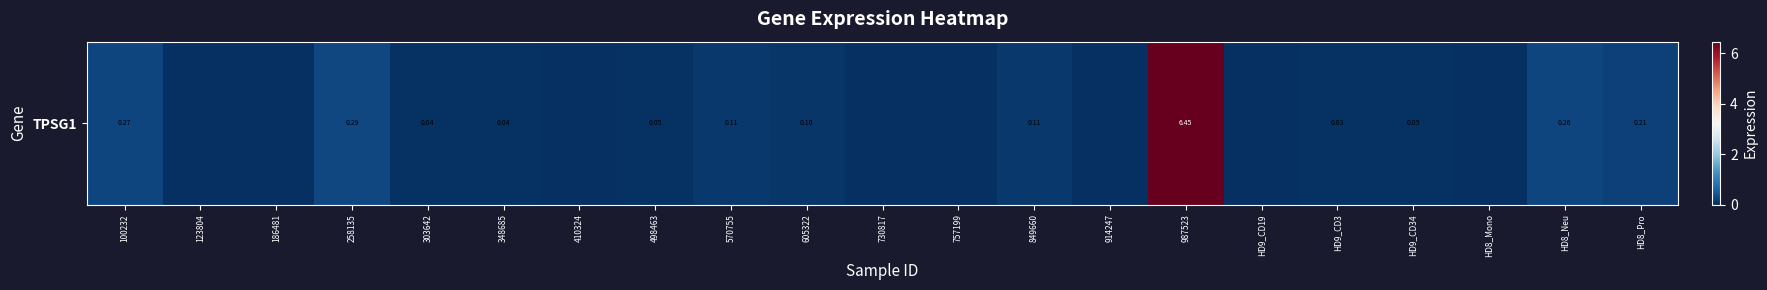

What value does the data have at HD8_Neu?

0.3